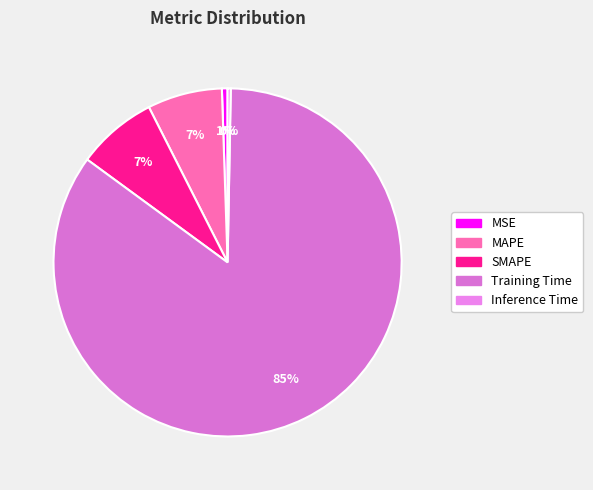

Which category has the smallest portion of the pie?

Inference Time